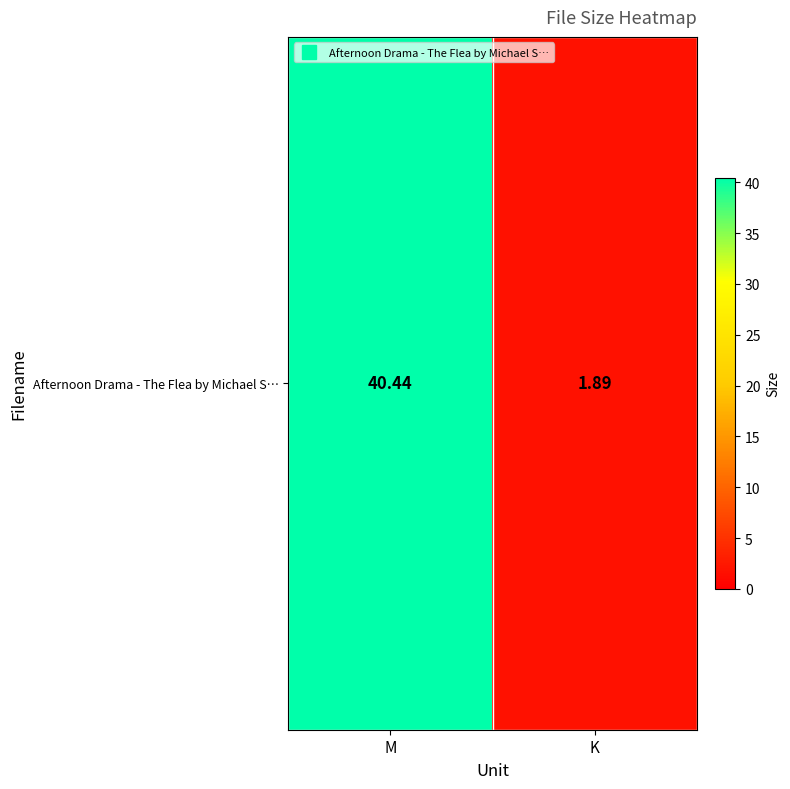

Reading left to right, transcribe all the data shown in this chart.

40.4	1.9